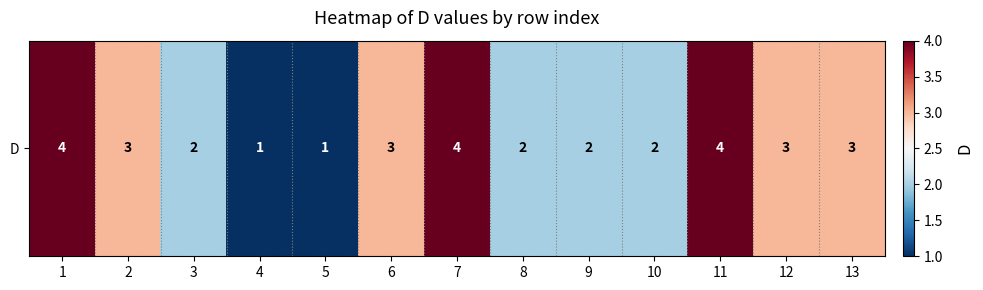

Where does the data first go above 3?

1